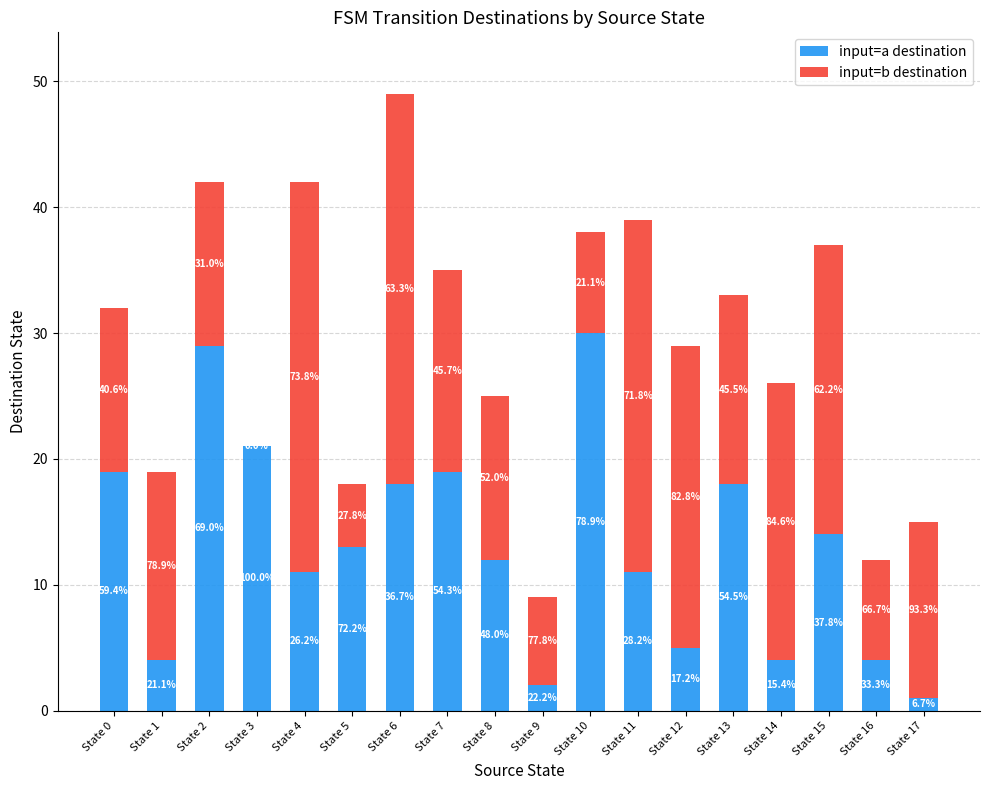

What is the sum of the input=a destination values at State 12 and State 5?

18